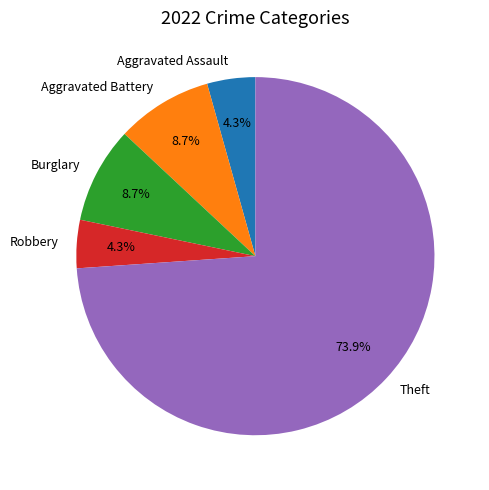

Between Robbery and Theft, which is larger?

Theft